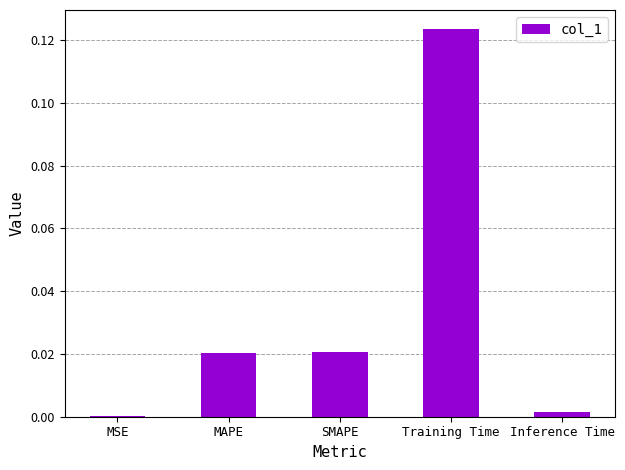

The value at Inference Time is 0.0. True or false?

True